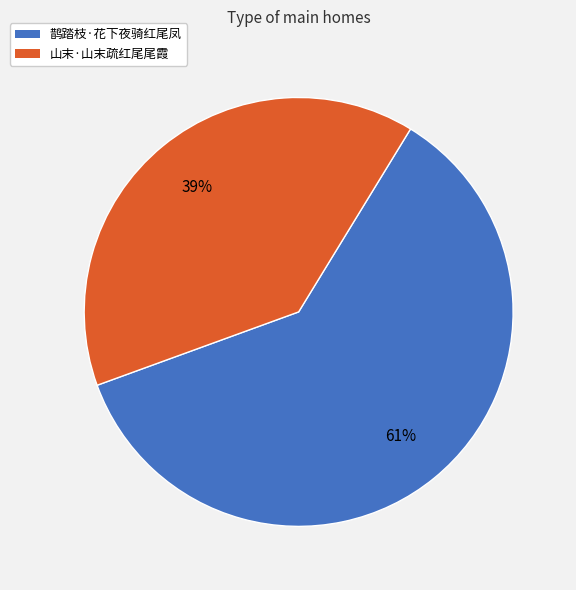

Does 山末·山末疏红尾尾霞 represent more than half of the total?

No